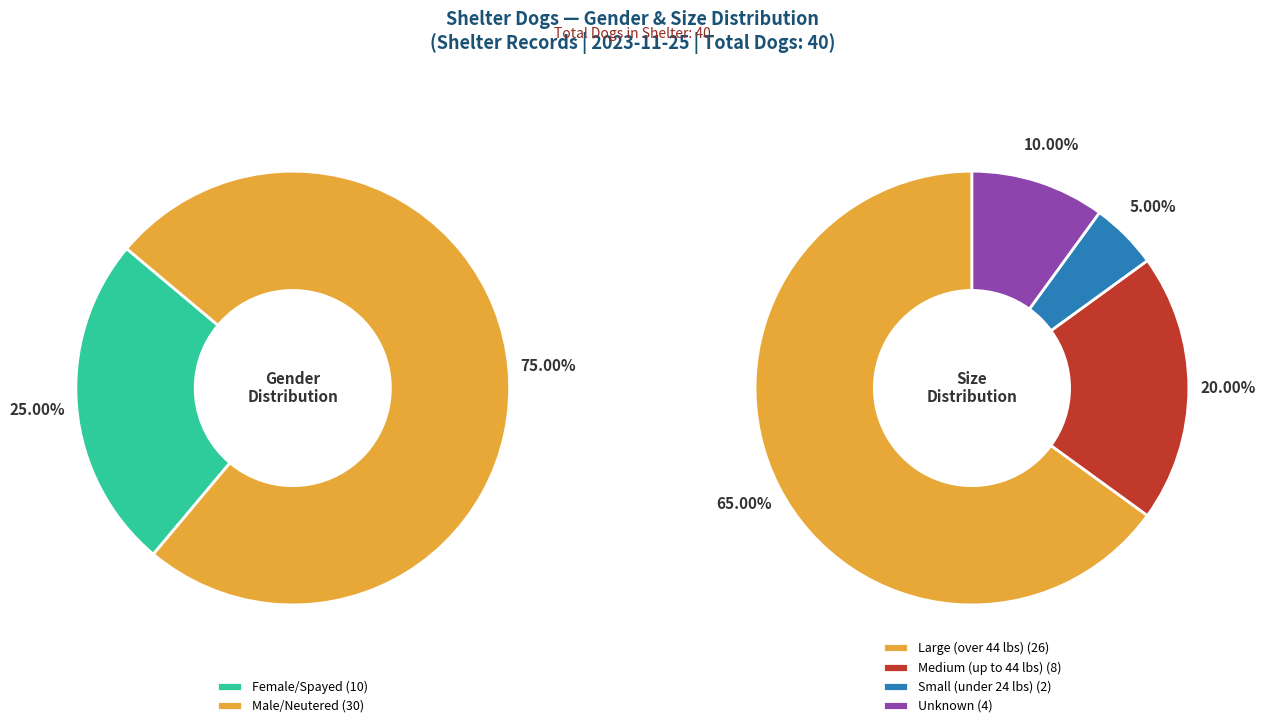

Rank the categories by value from highest to lowest.

Male/Neutered, Female/Spayed